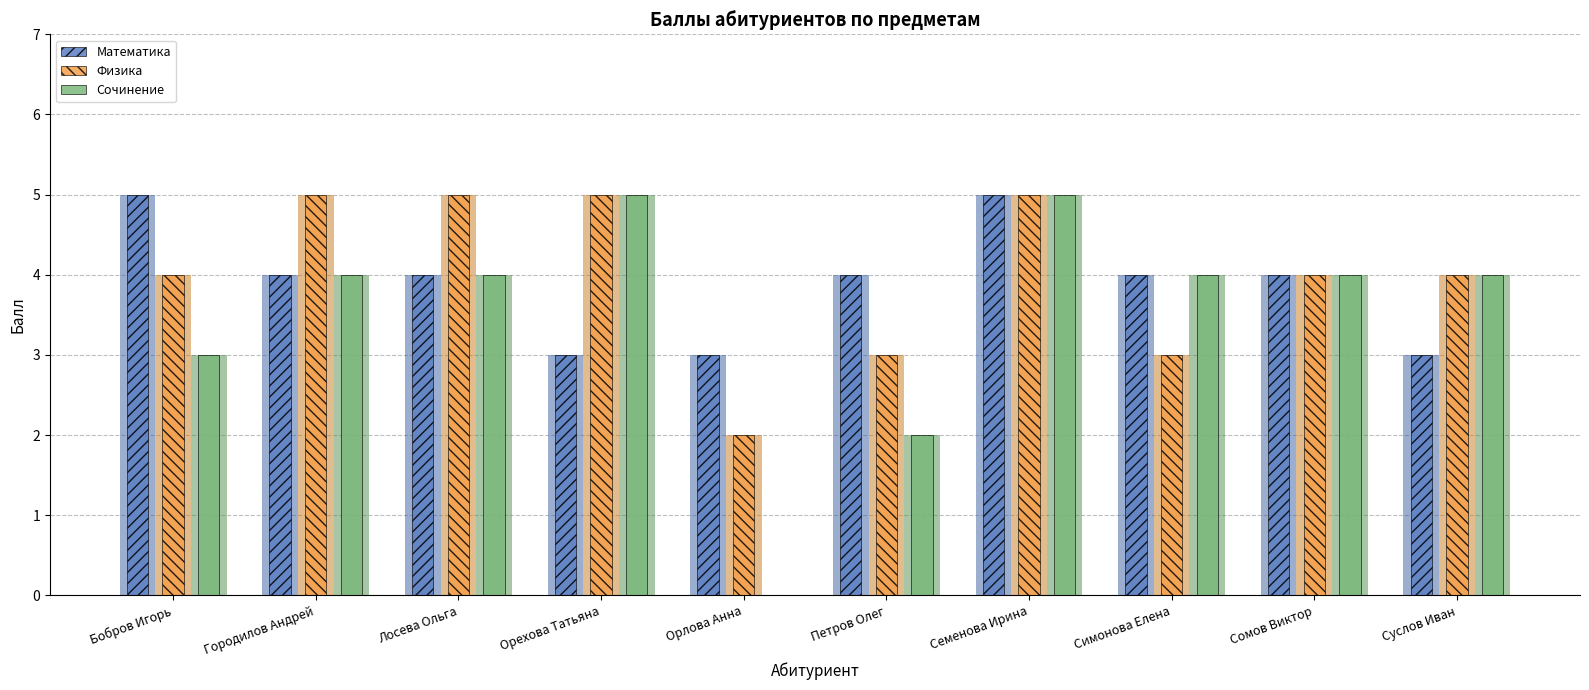

What is the average value of the Физика series?

4